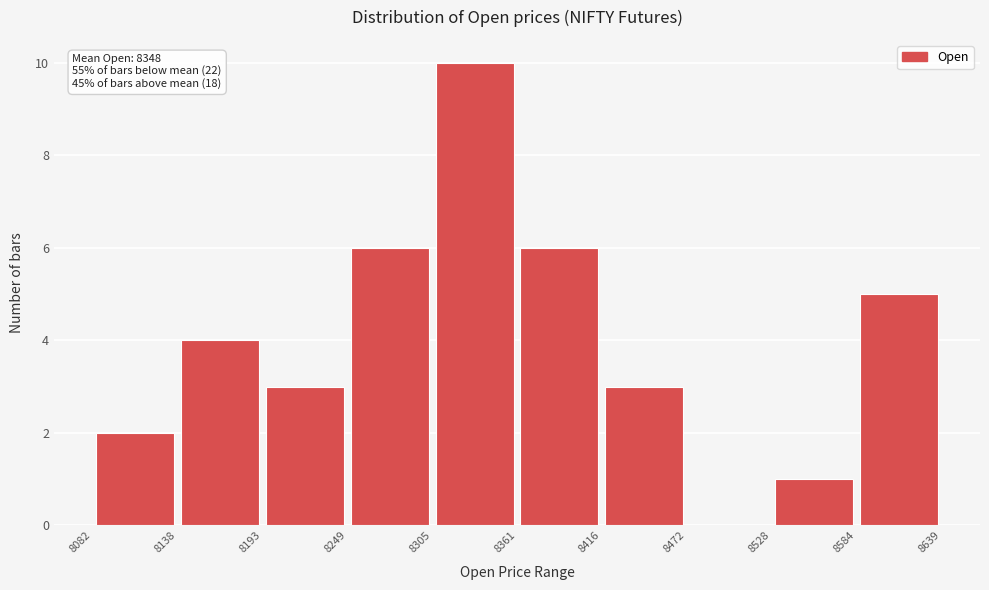

Which range on the x-axis has the tallest bar?

8305 to 8361